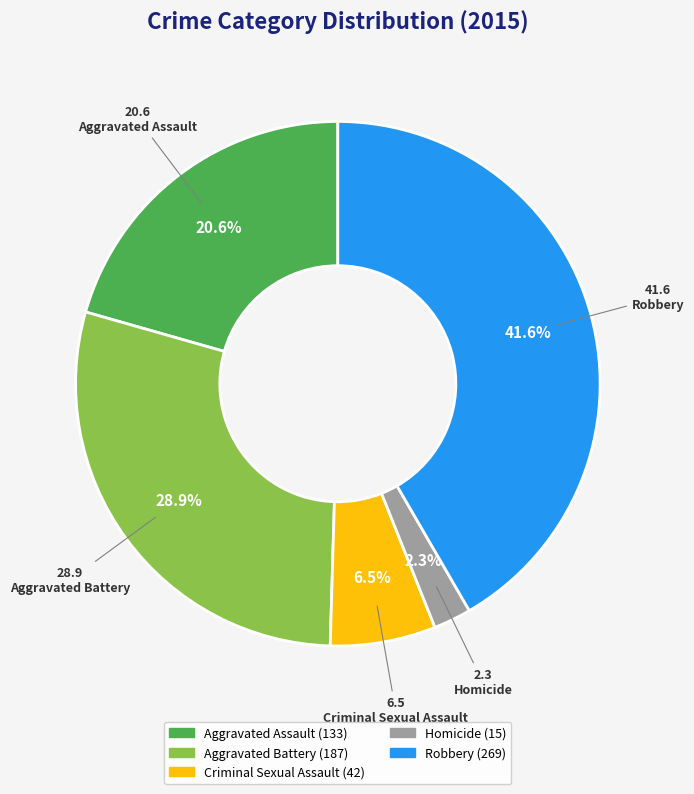

How many segments does this pie chart have?

5